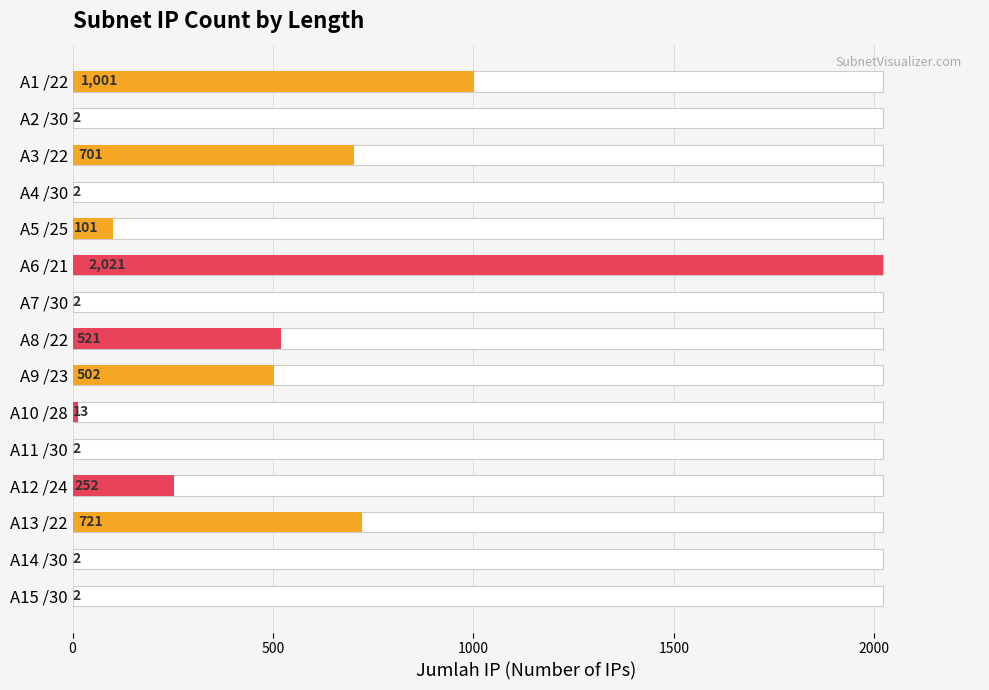

How many data points are less than 101?

7